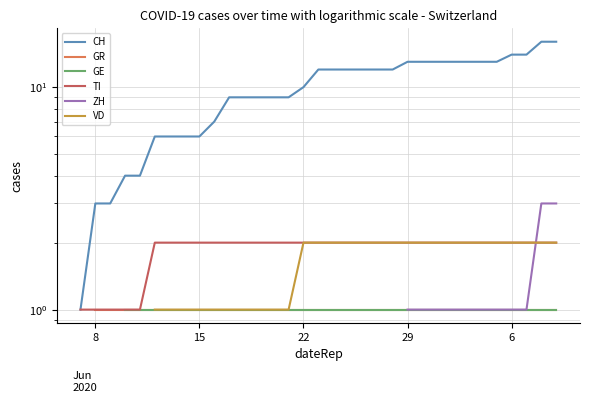

What are all the series names shown in the legend?

CH, GR, GE, TI, ZH, VD